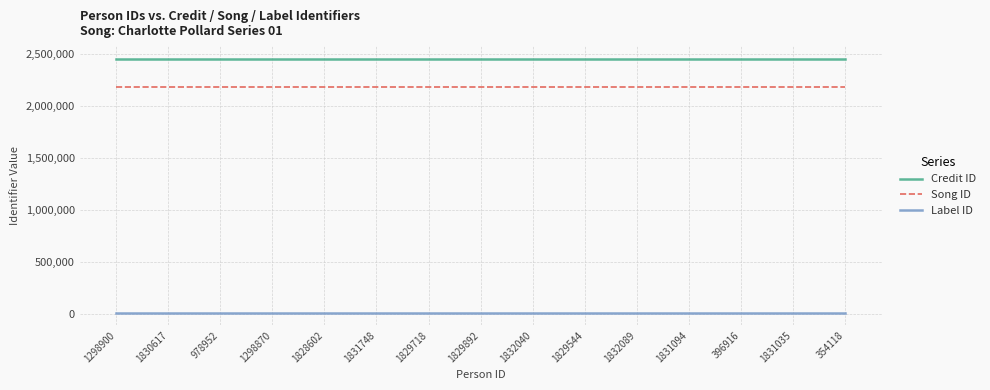

Rank the series at 1832040 from highest to lowest value.

Credit ID, Song ID, Label ID